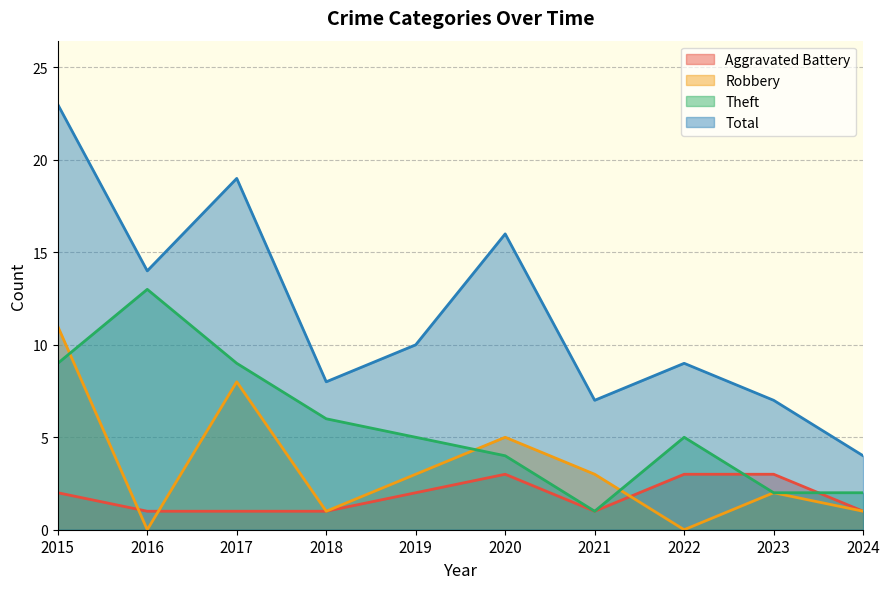

Where does the Aggravated Battery series first go above 2?

2020